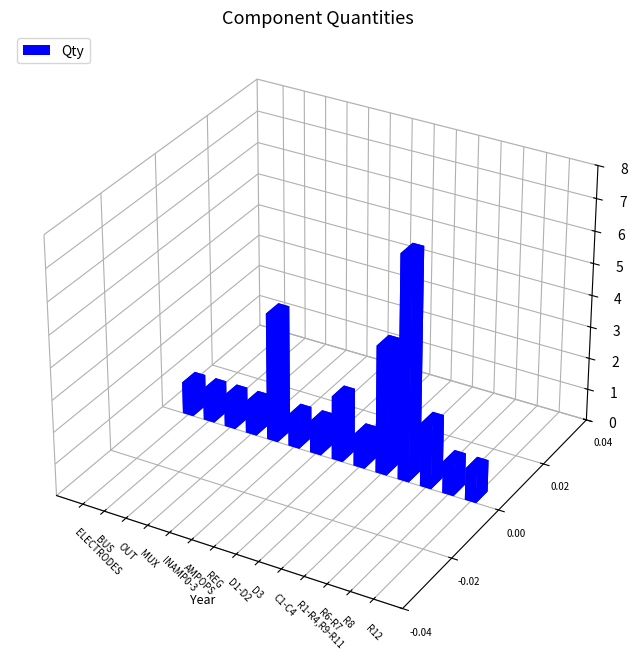

How many series are shown in this chart?

1